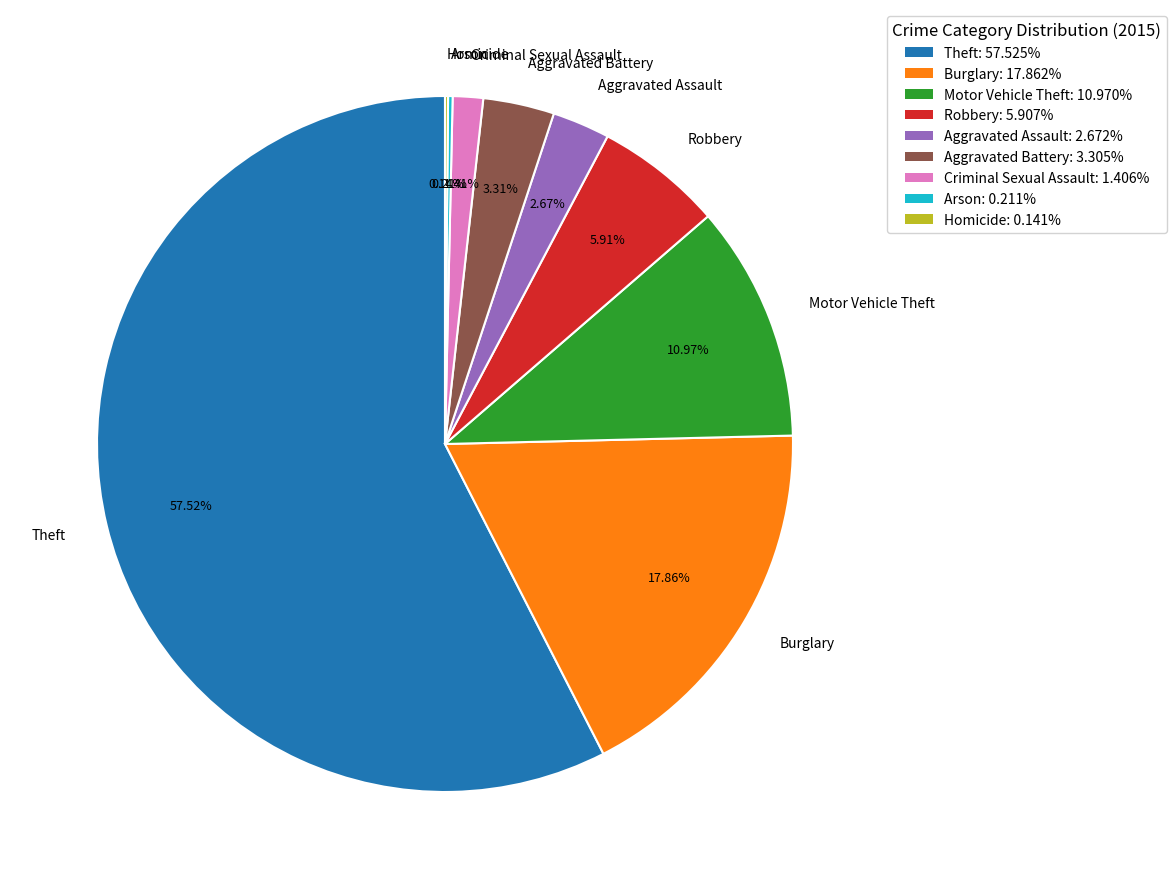

Approximately how many times larger is the value at Motor Vehicle Theft compared to Aggravated Assault?

4.1